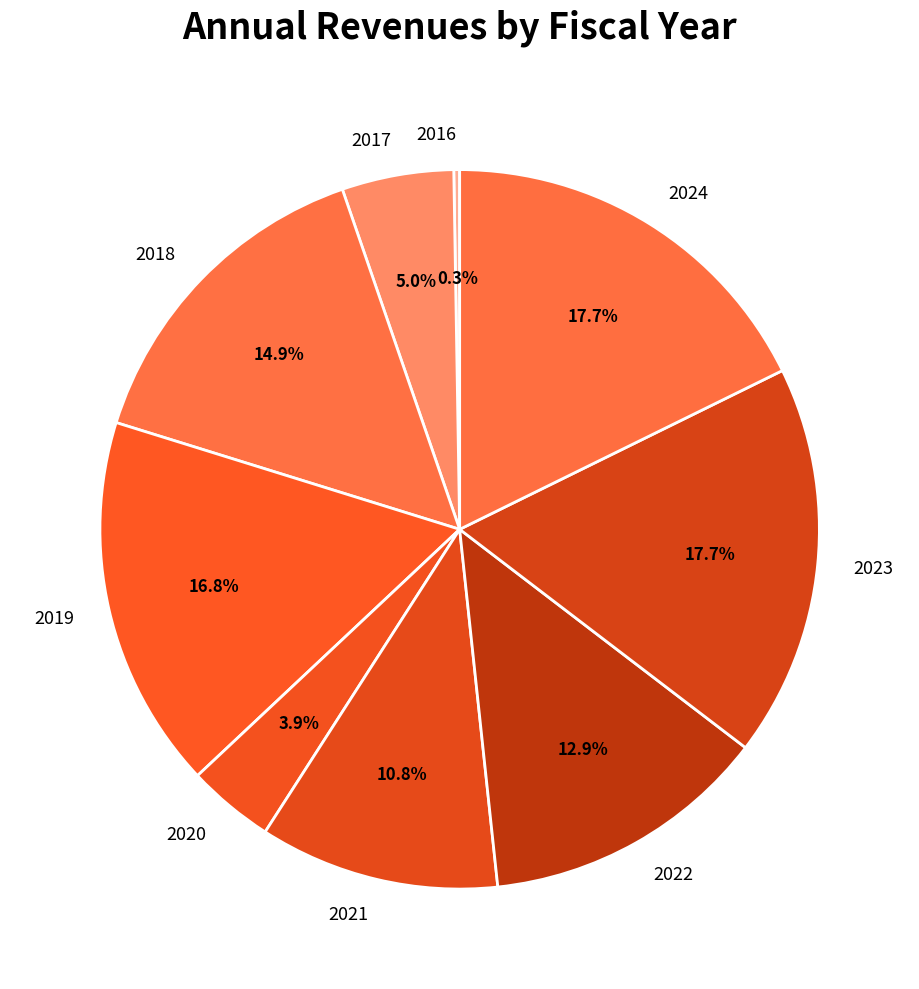

What percentage is the 2023 slice, to the nearest percent?

18%